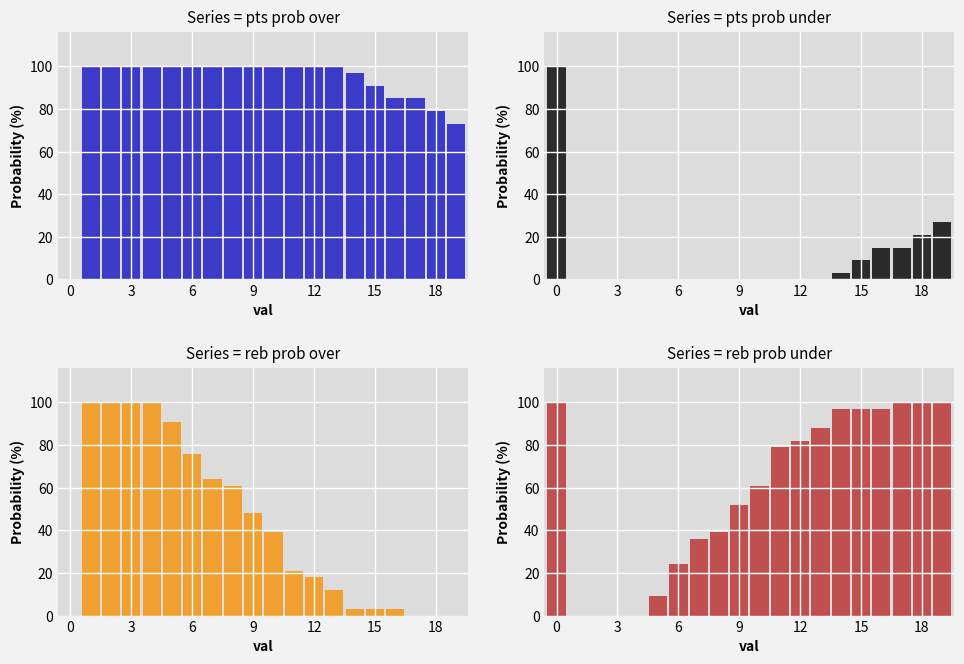

True or false: reb prob under has a value of 151 at 16.

False